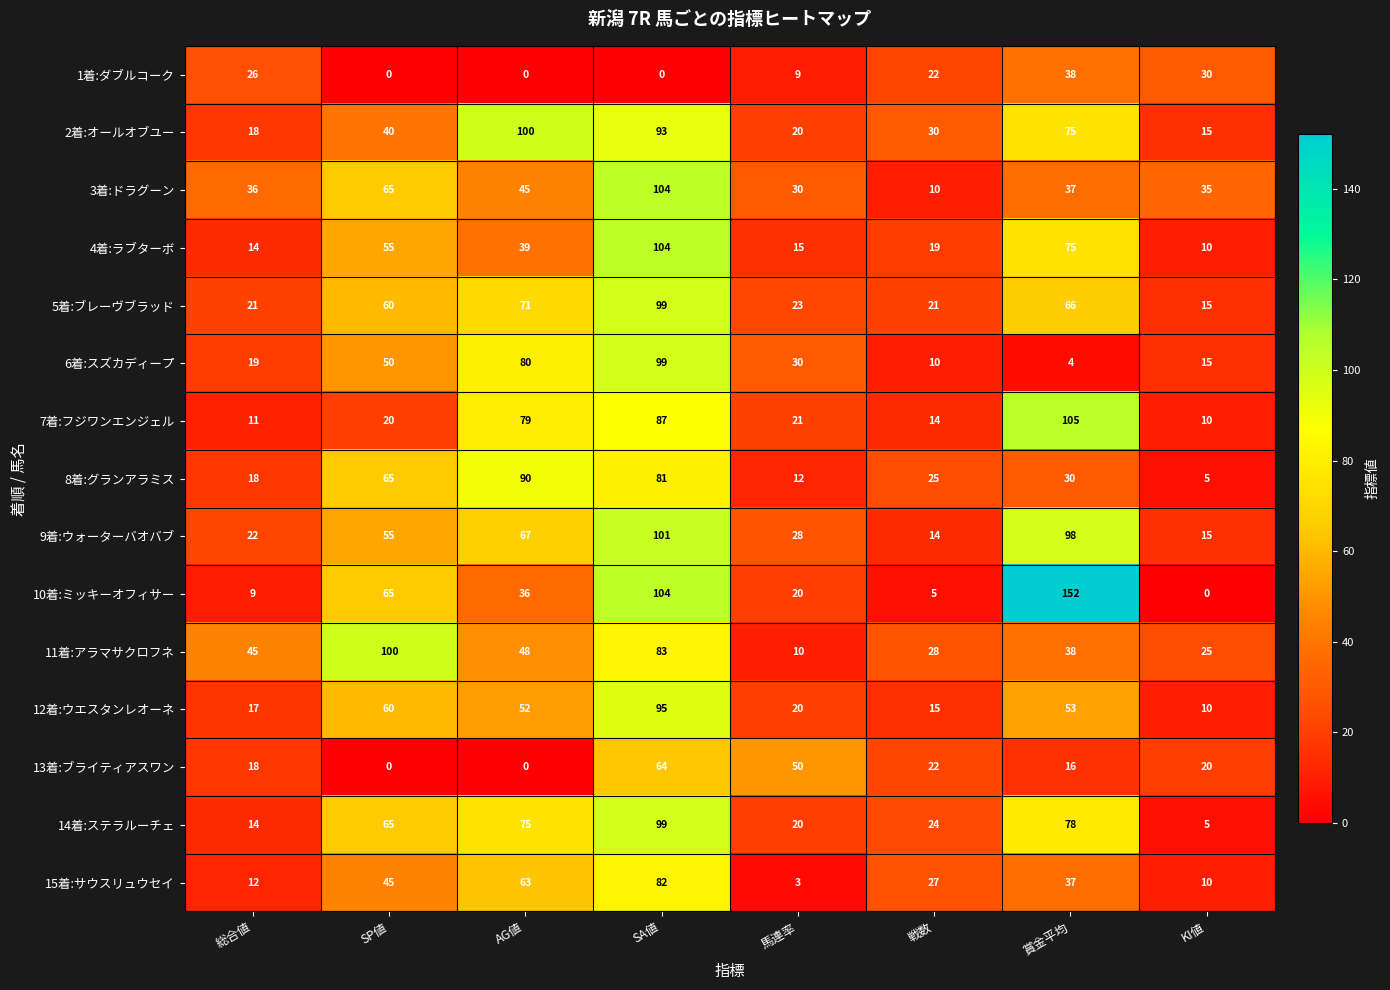

Which series has the largest total across all categories?

9着:ウォーターバオバブ